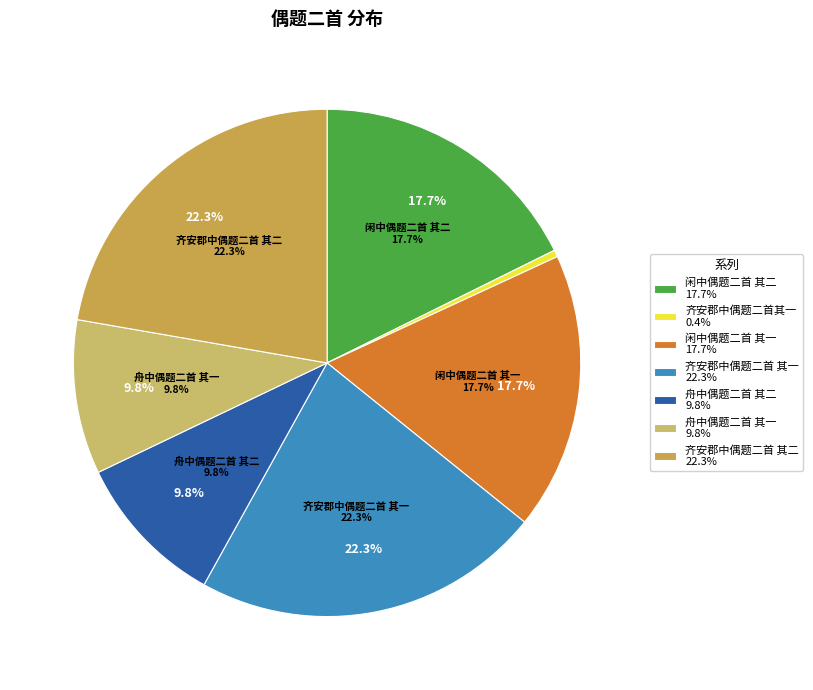

Between 舟中偶题二首 其一 and 齐安郡中偶题二首 其一, which is larger?

齐安郡中偶题二首 其一